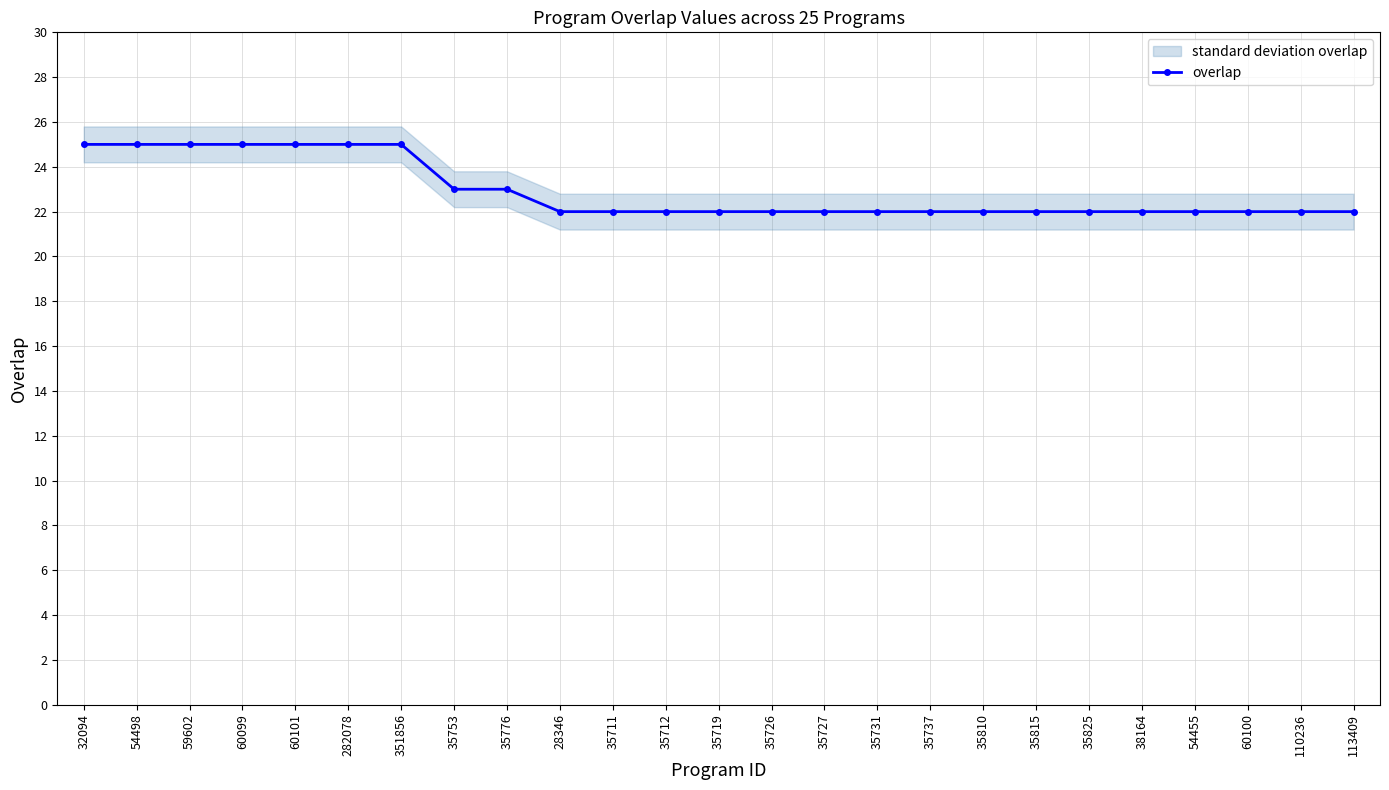

The chart shows a value of 5 at 35810. True or false?

False